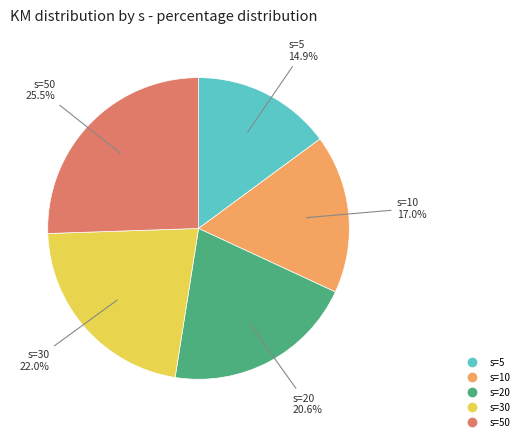

Is there any slice that represents more than half of the pie?

No